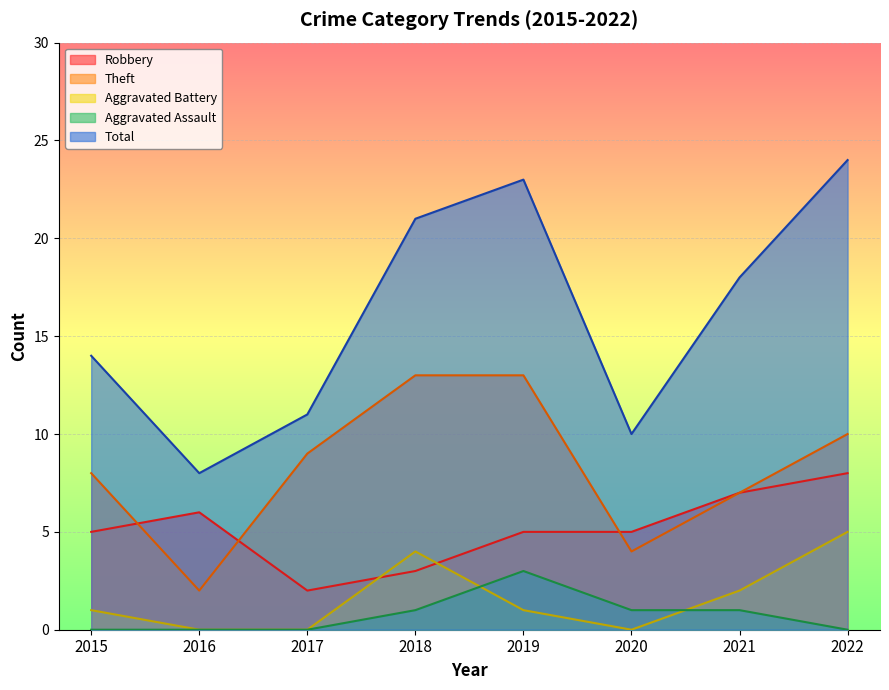

What is the value of the Theft point at the 2nd from the left?

2